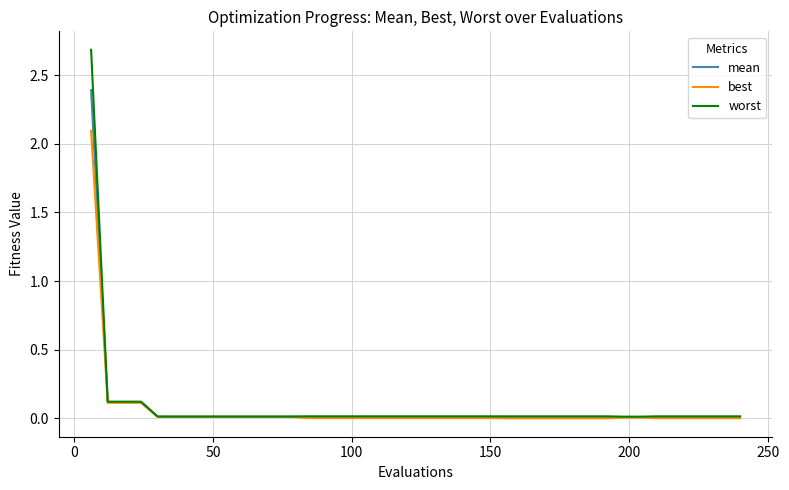

What is the maximum value shown in the chart?

2.7